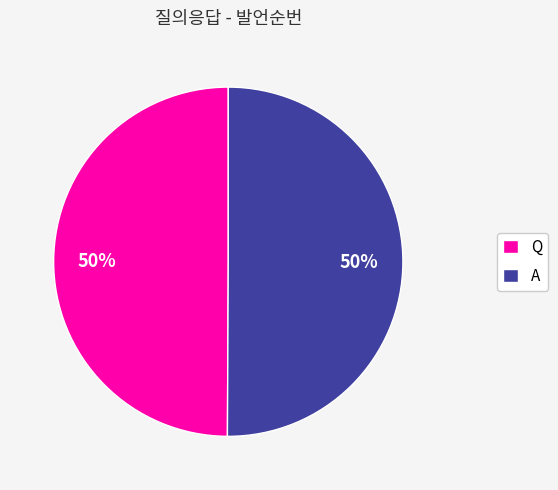

Combined, do Q and A account for over 50%?

Yes